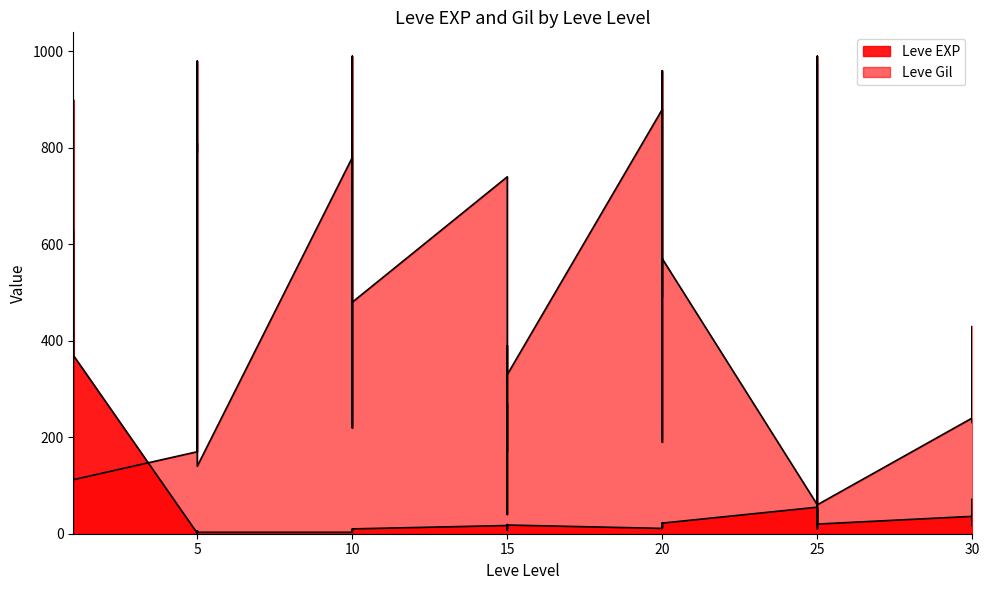

List the labels in order of Leve EXP value, smallest first.

1, 5, 5, 5, 5, 5, 10, 10, 10, 10, 5, 15, 10, 10, 15, 20, 20, 25, 15, 20, 15, 30, 15, 20, 15, 25, 25, 20, 20, 25, 30, 25, 25, 30, 30, 1, 1, 1, 1, 1